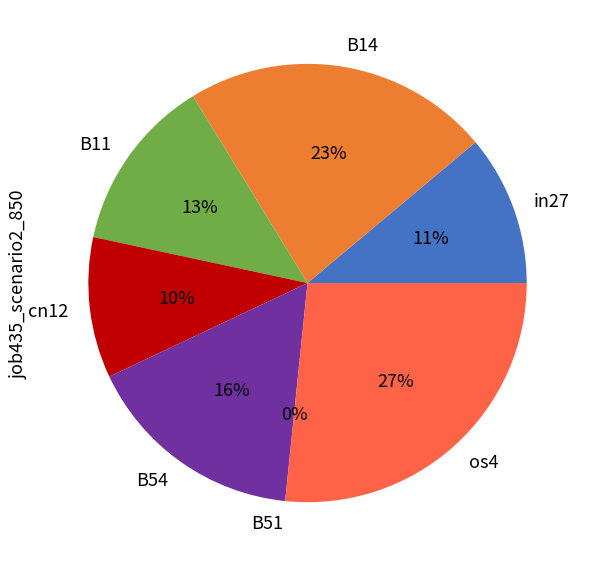

Is it true that os4 is 34% of the pie?

False